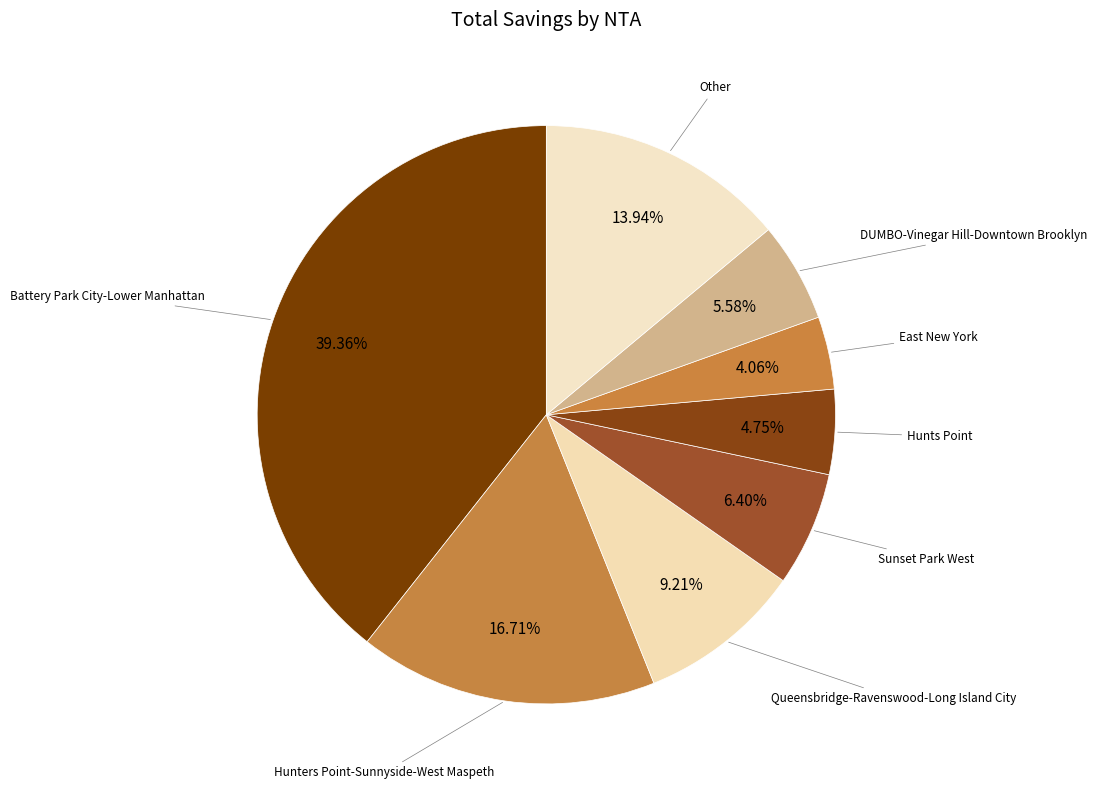

To the nearest percent, what is the difference between the largest and smallest slice percentages?

35%